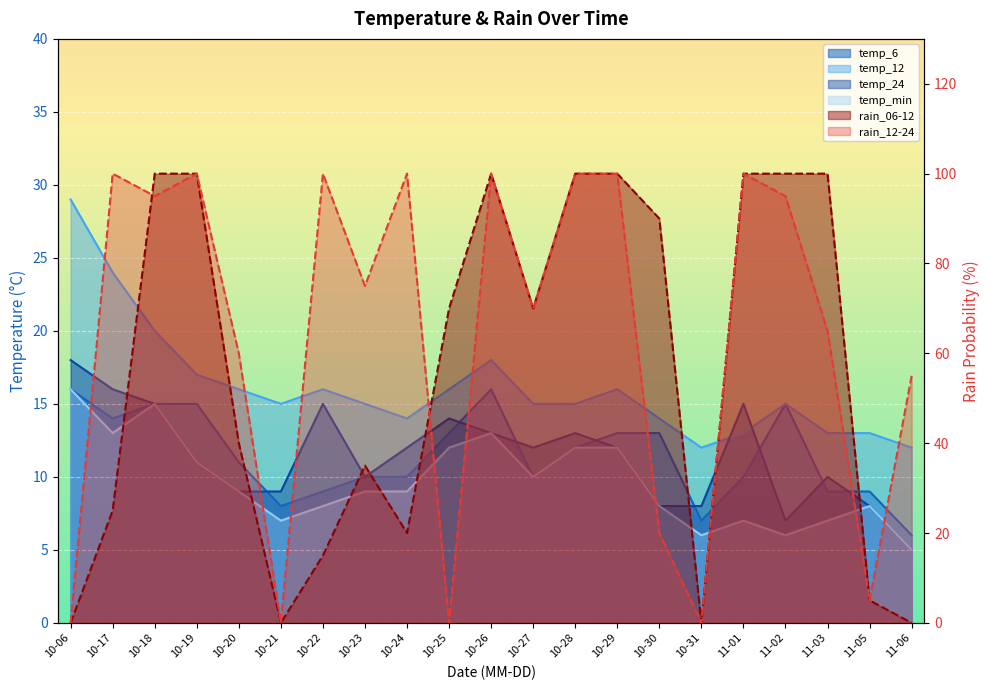

Which label corresponds to the smallest value in the chart?

10-06